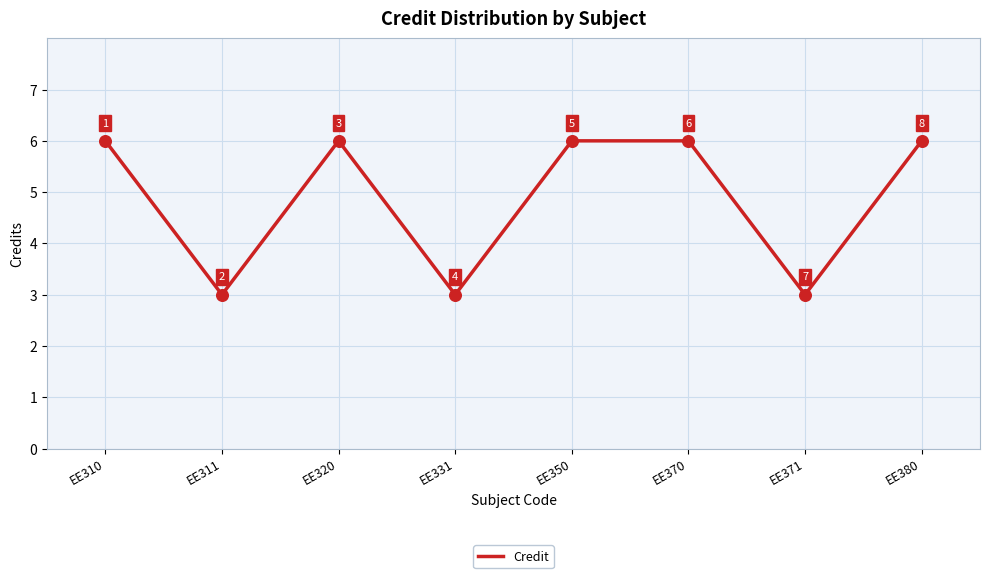

What is the ratio of the value at EE370 to the value at EE320?

1.0